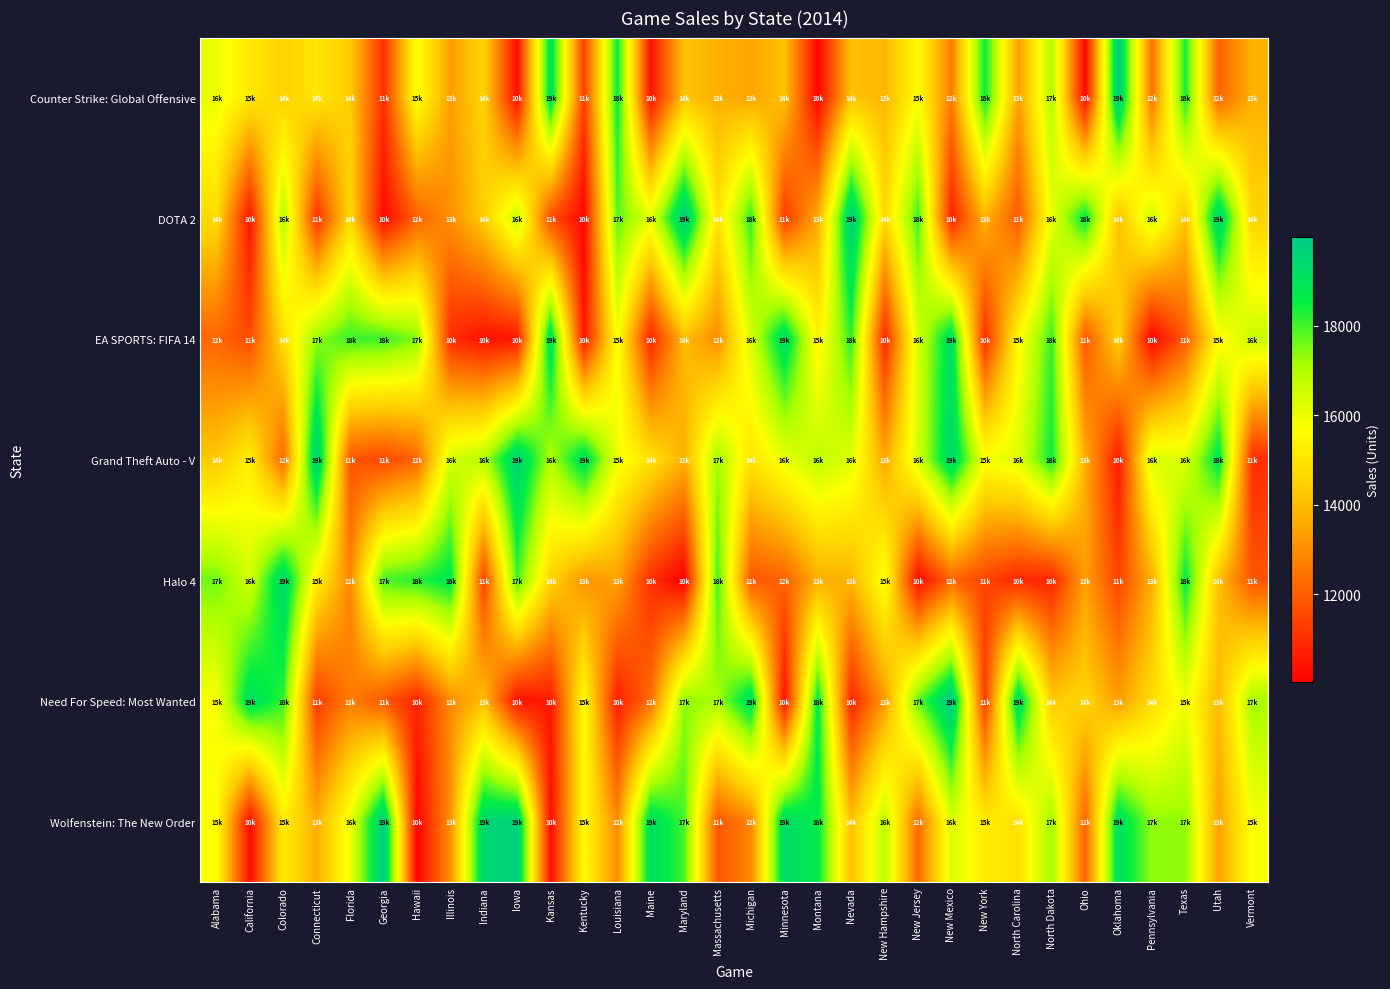

What is the total value across all series at Florida?

100409